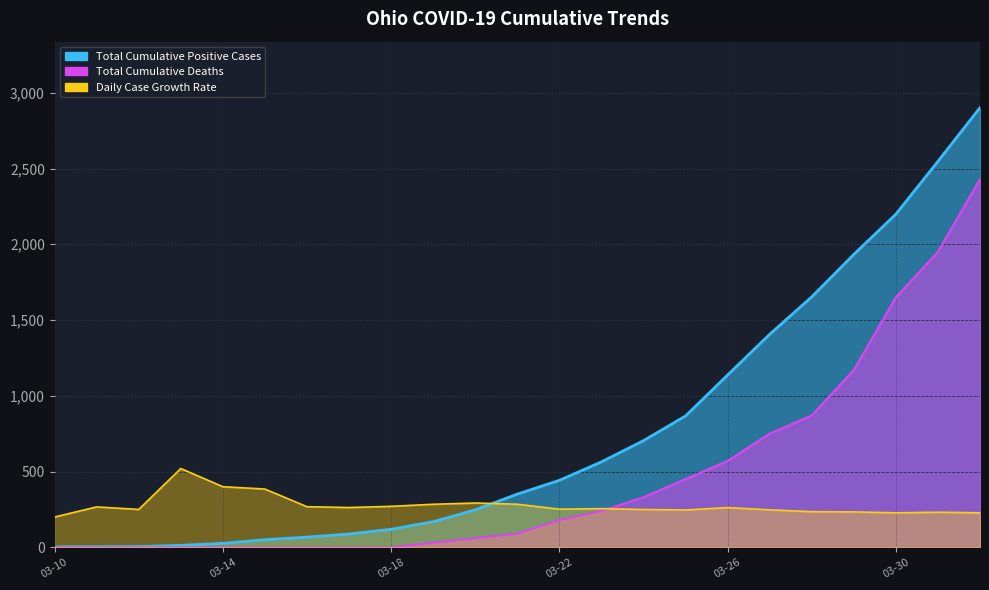

Reading left to right, transcribe all the data shown in this chart.

Total Cumulative Positive Cases: 3.0	4.0	5.0	13.0	26.0	50.0	67.0	88.0	119.0	169.0	247.0	351.0	442.0	564.0	704.0	867.0	1137.0	1406.0	1653.0	1933.0	2199.0	2547.0	2902.0
Total Cumulative Deaths: 0.0	0.0	0.0	0.0	0.0	0.0	0.0	0.0	0.0	30.0	60.0	90.0	180.0	240.0	330.0	450.0	570.0	750.0	870.0	1170.0	1650.0	1950.0	2430.0
Daily Case Growth Rate: 200.0	266.6	250.0	520.0	400.0	384.6	268.0	262.6	270.4	284.0	292.4	284.2	251.8	255.2	249.6	246.4	262.2	247.4	235.2	233.8	227.6	231.6	227.8